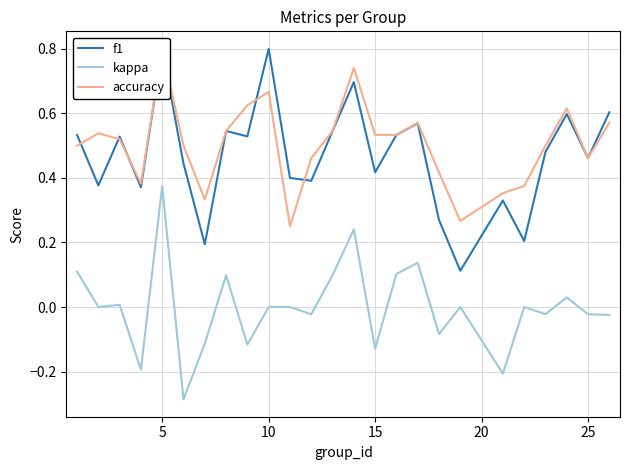

How many values in the kappa series exceed 0?

9